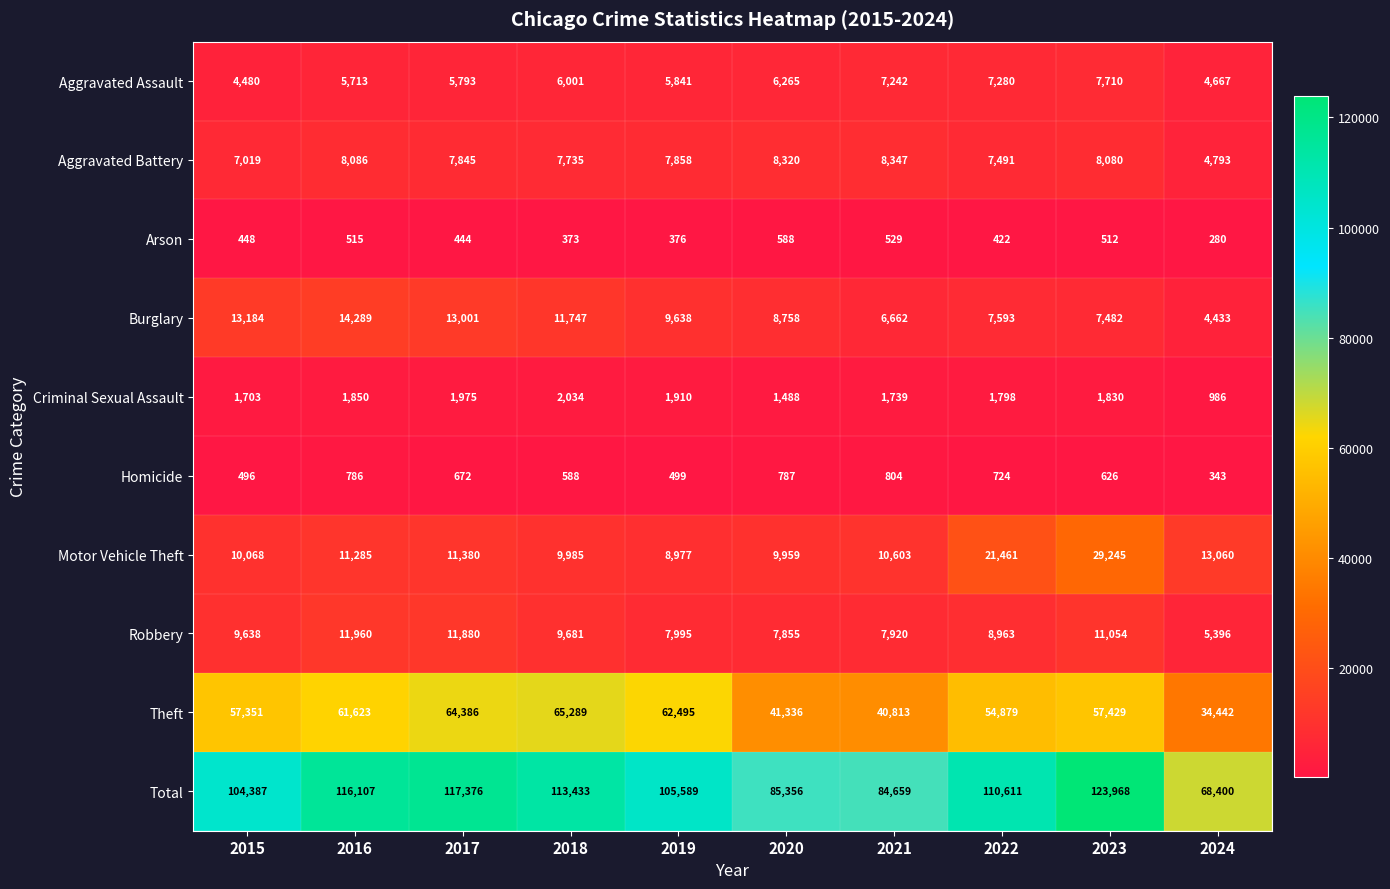

At which label does Burglary first exceed 9638?

2015